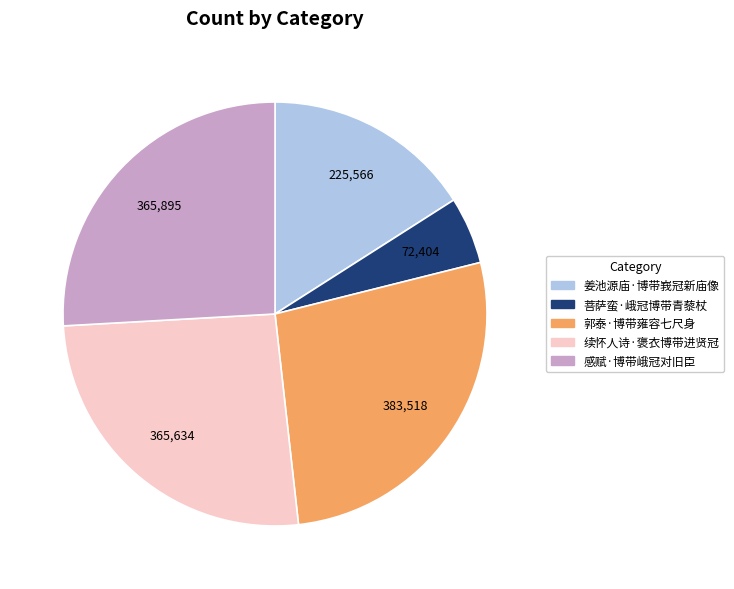

What is the ratio of the value at 感赋·博带峨冠对旧臣 to the value at 菩萨蛮·峨冠博带青藜杖?

5.1